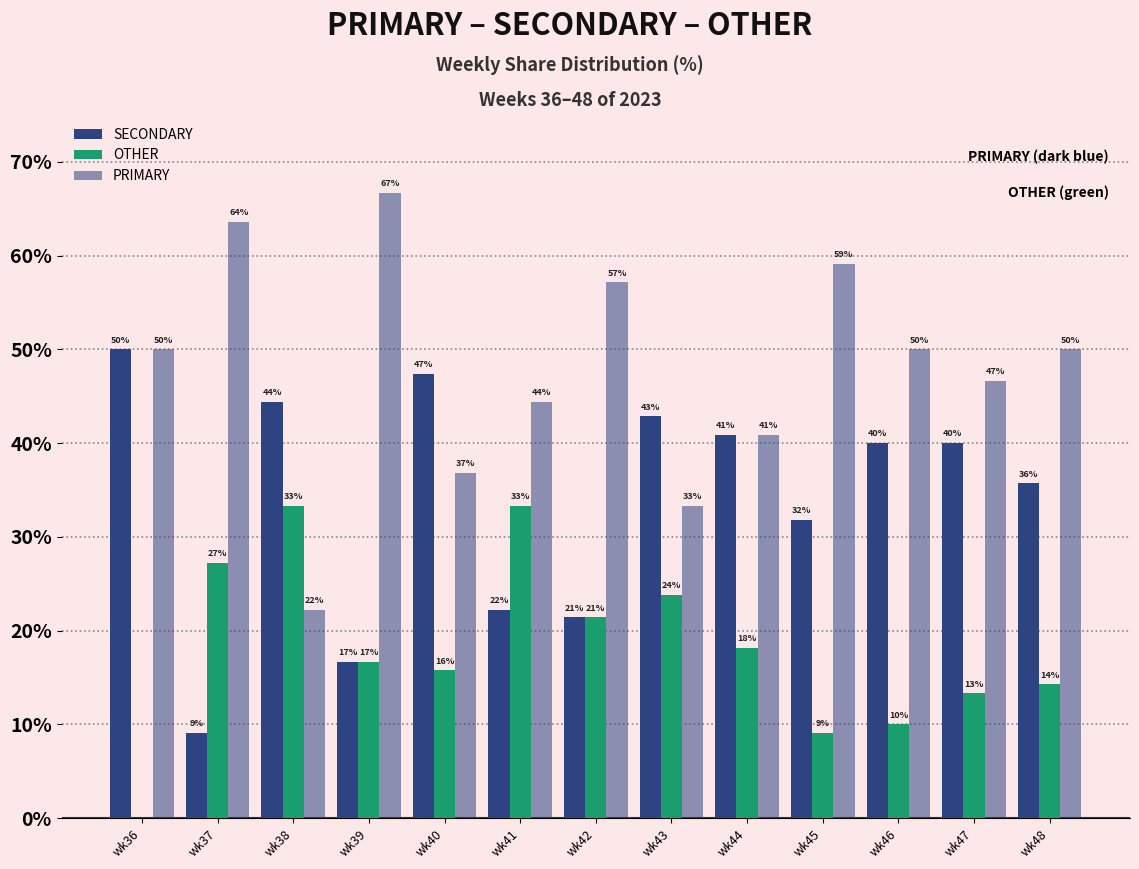

What value does the PRIMARY series have at wk42?

57.1